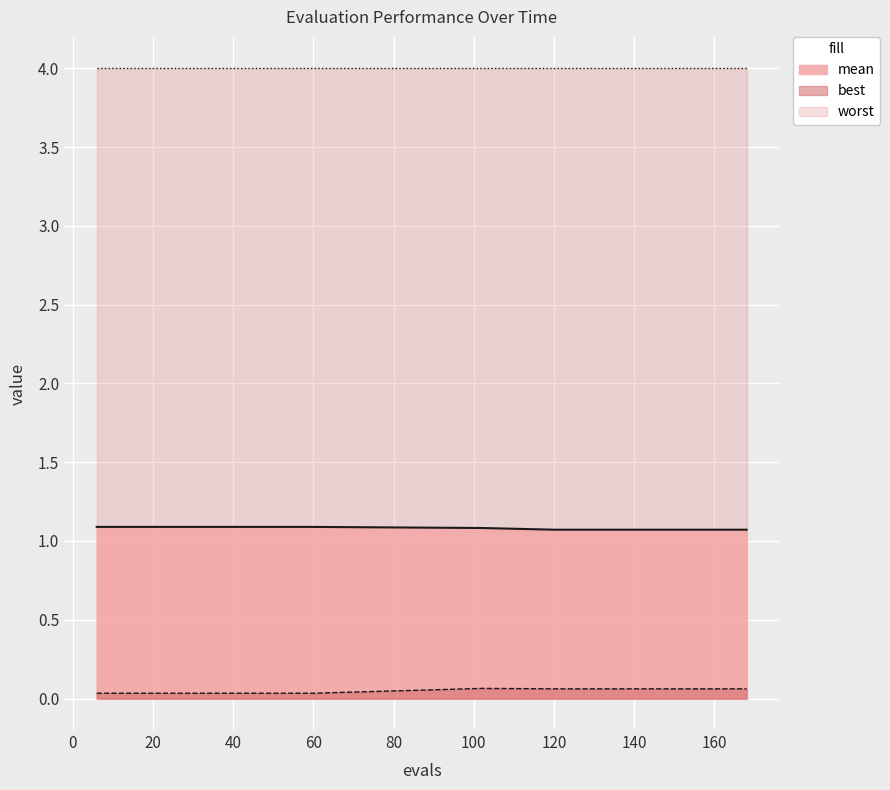

What is the average value of the mean series?

1.1